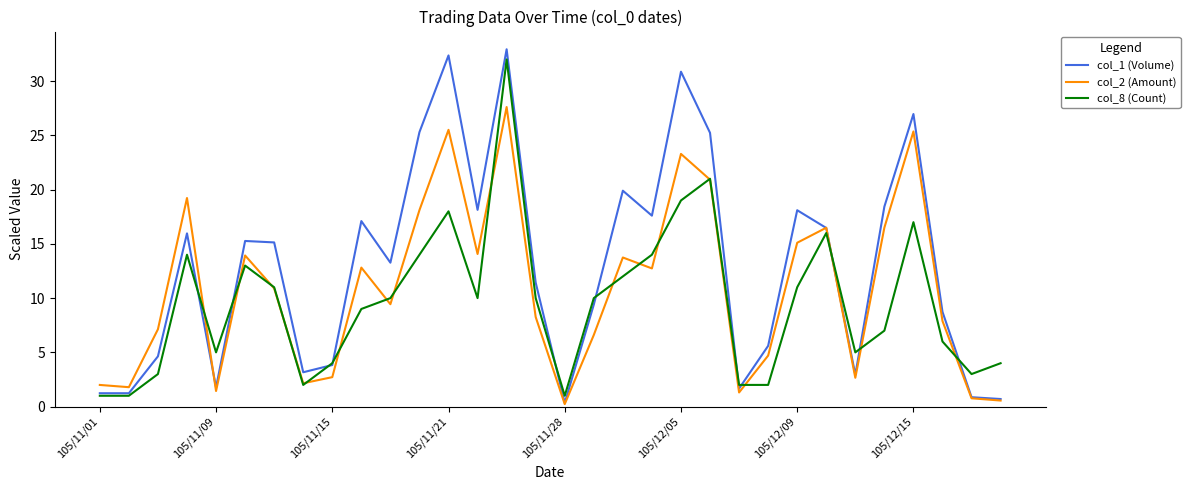

What is the highest value of the col_8 (Count) series?

32.0